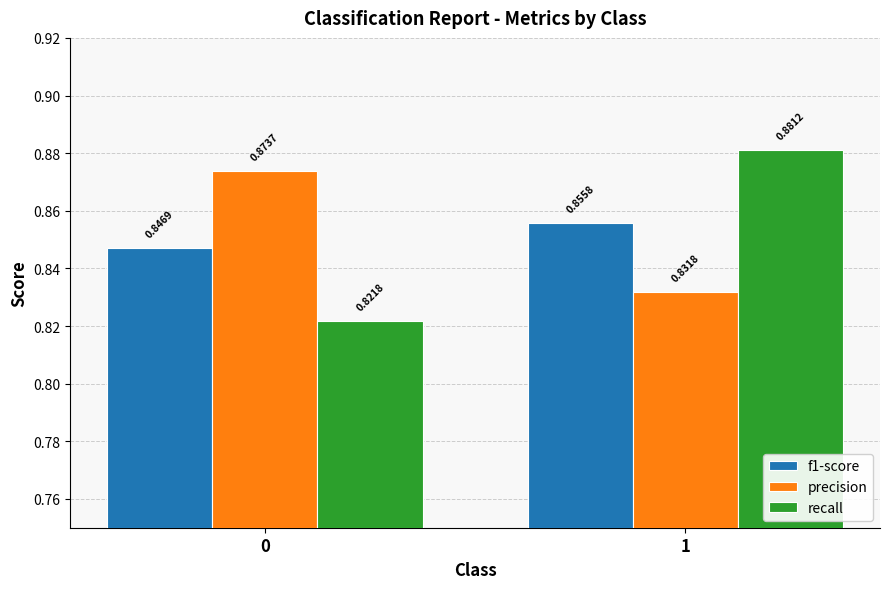

How many groups of bars are there?

2